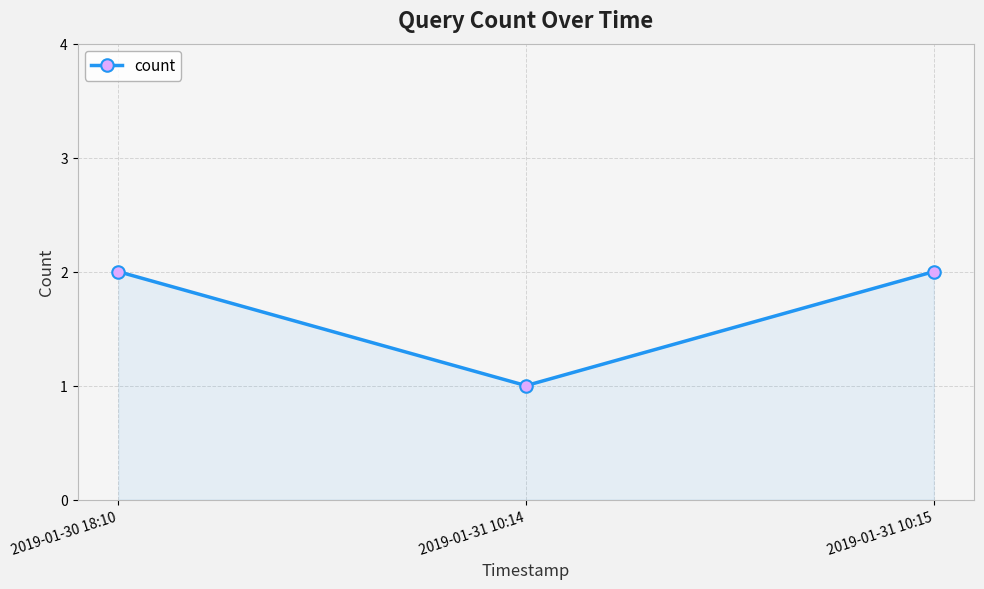

Is it true that the value at 2019-01-30 18:10 is 2?

True